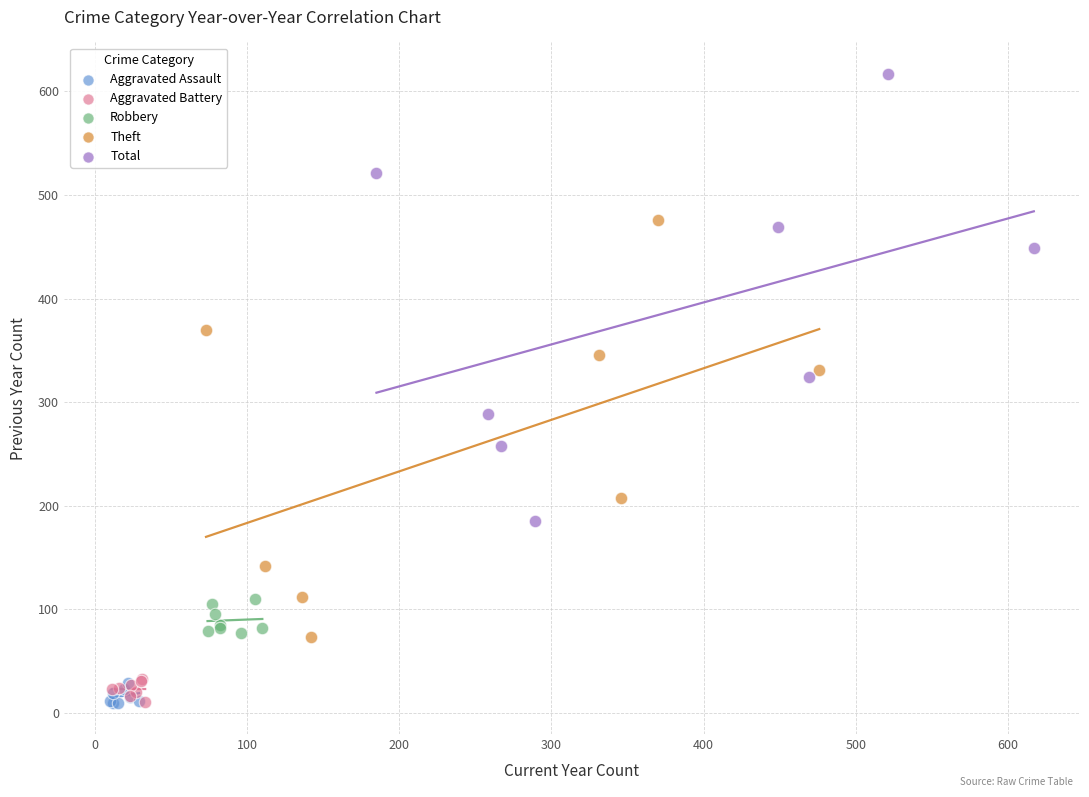

What are all the series names shown in the legend?

Aggravated Assault, Aggravated Battery, Robbery, Theft, Total